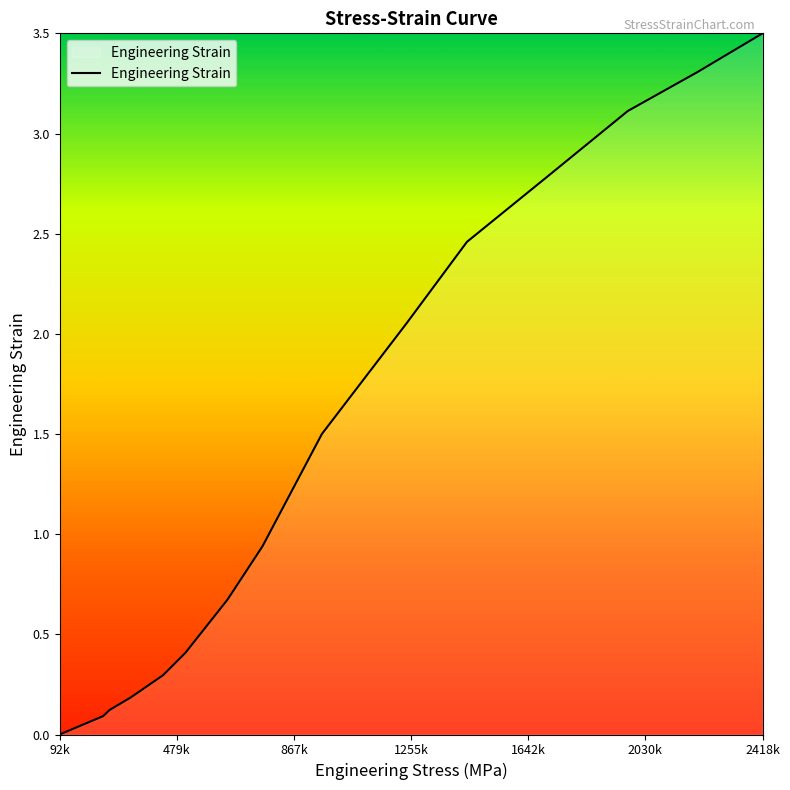

List the labels in order of value, smallest first.

92057.04, 155979.0, 236293.47, 257218.2, 326084.4, 434367.18, 508452.3, 647695.44, 763159.14, 959977.17, 1239503.31, 1440147.24, 1706940.0, 1972378.98, 2202364.62, 2418459.3